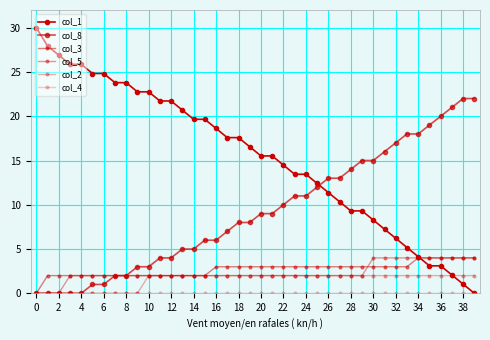

What is the highest value of the col_5 series?

4.0